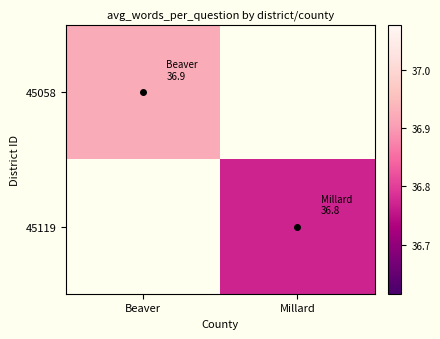

What is the minimum value for 45058?

36.9